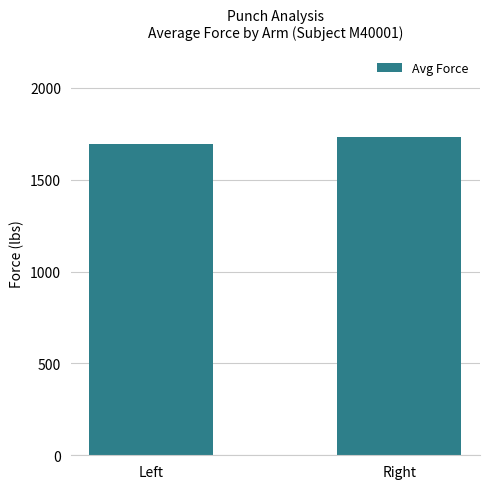

What is the value of the 1st bar from the left?

1695.9